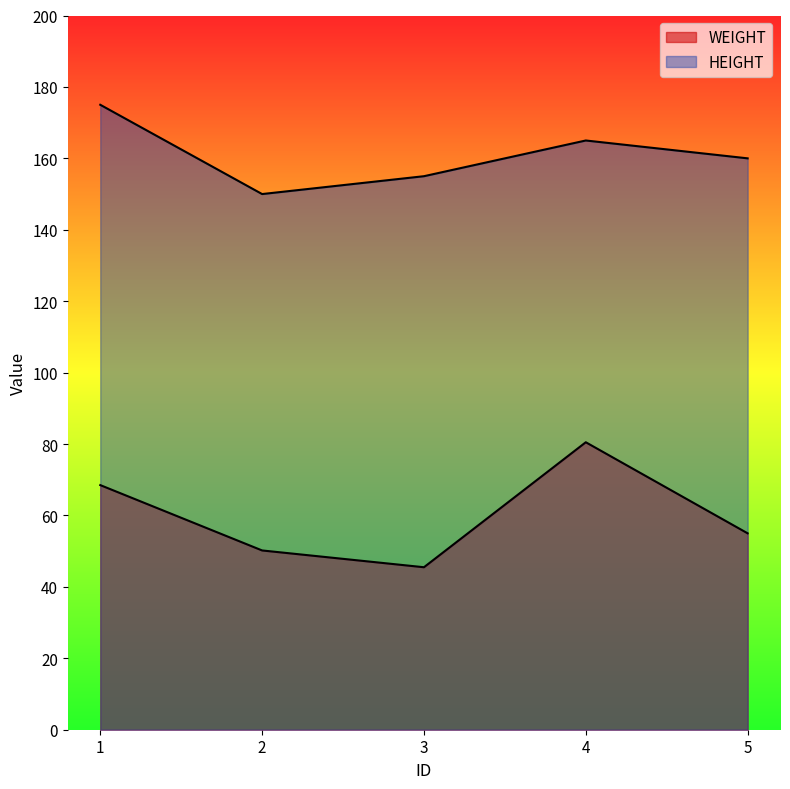

What is the smallest value displayed?

45.5